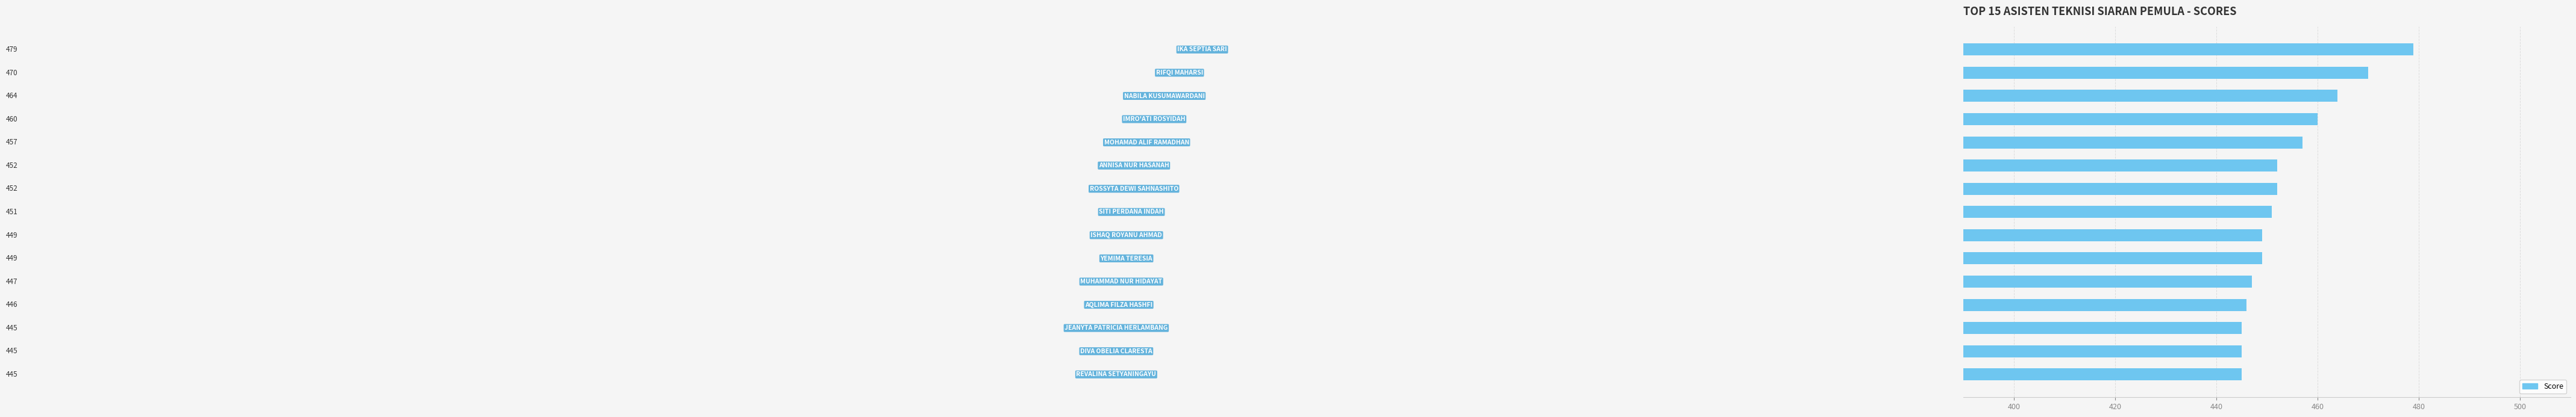

What is the maximum value shown in the chart?

479